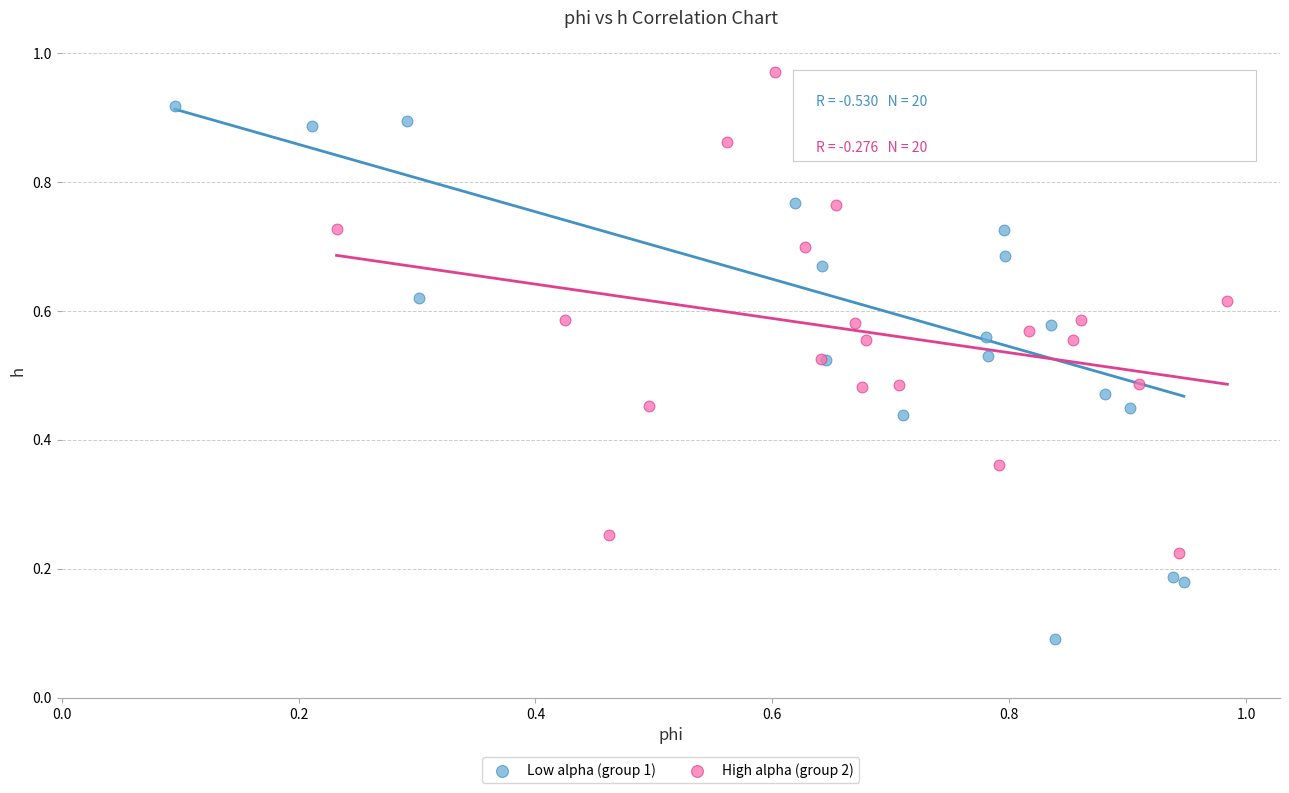

Which series has the largest Y range (max minus min)?

Low alpha (group 1)